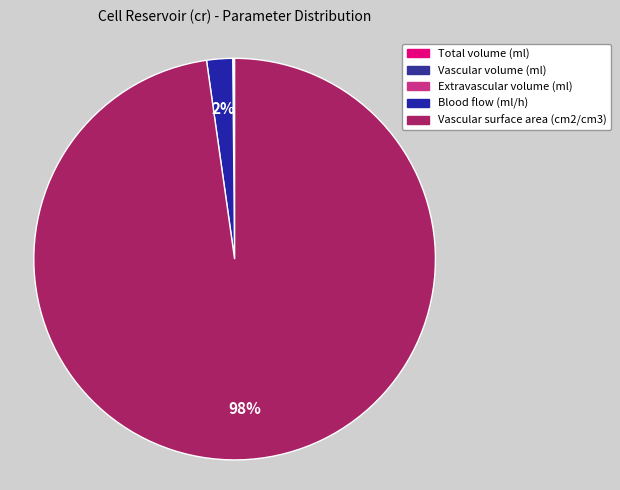

Rank the categories by value from highest to lowest.

Vascular surface area (cm2/cm3), Blood flow (ml/h), Total volume (ml), Extravascular volume (ml), Vascular volume (ml)